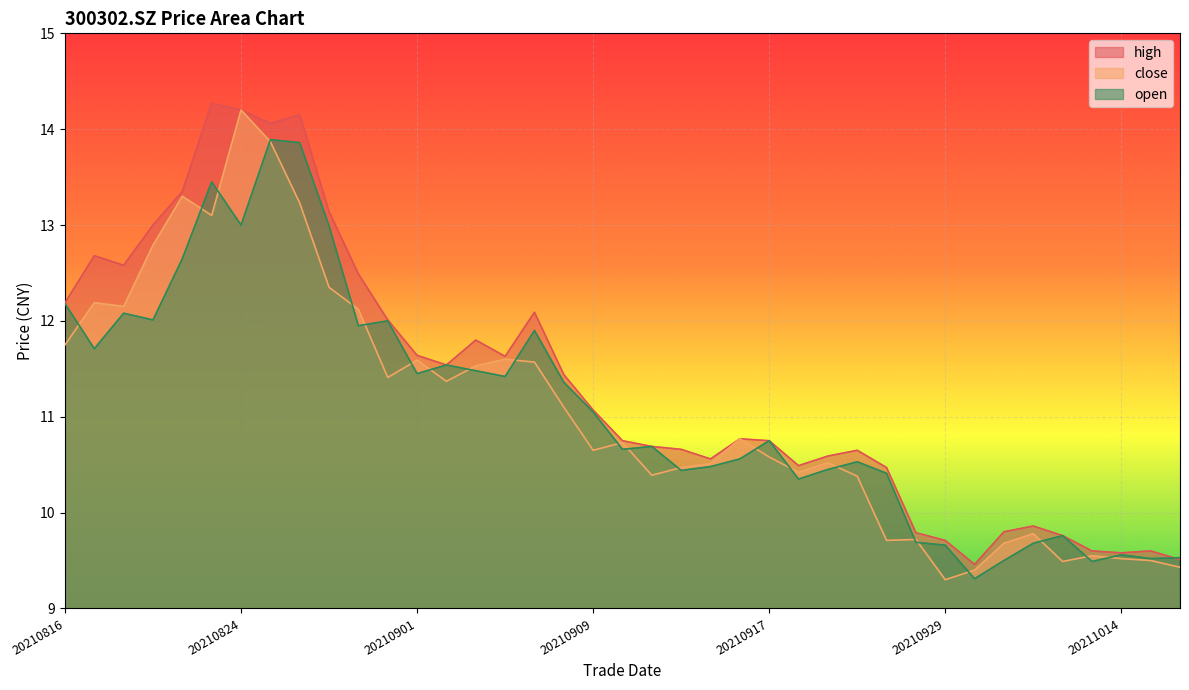

Rank the series by their maximum value, from lowest to highest.

open, close, high